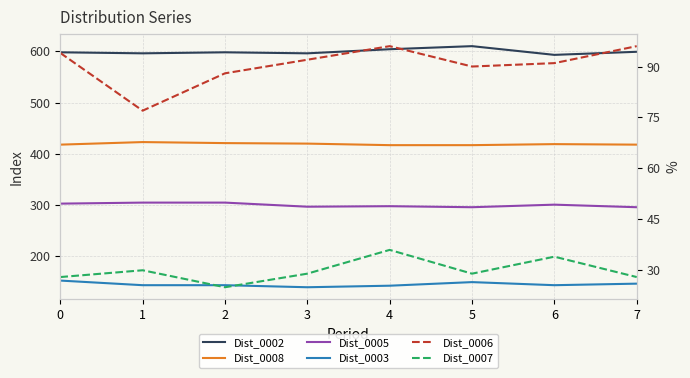

At how many categories does at least one series exceed 465?

8